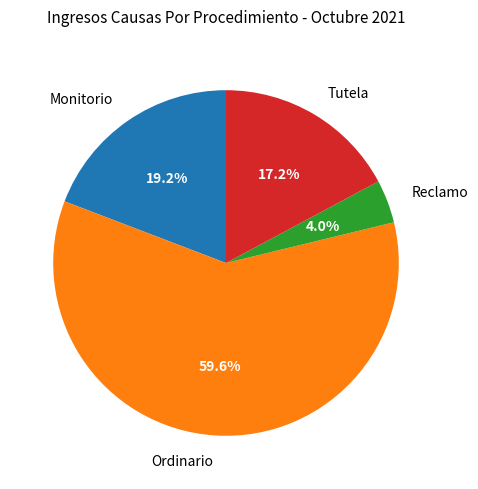

Rank the categories by value from lowest to highest.

Reclamo, Tutela, Monitorio, Ordinario